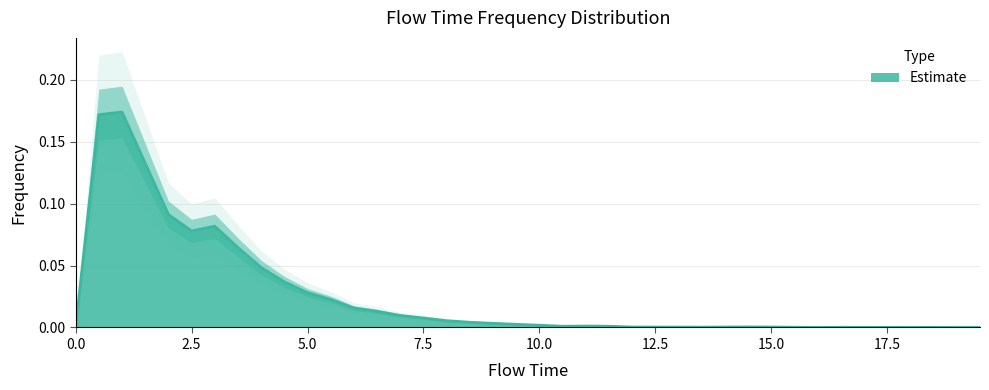

Reading left to right, extract all data points from this chart.

0.0	0.2	0.2	0.1	0.1	0.1	0.1	0.1	0.0	0.0	0.0	0.0	0.0	0.0	0.0	0.0	0.0	0.0	0.0	0.0	0.0	0.0	0.0	0.0	0.0	0.0	0.0	0.0	0.0	0.0	0.0	0.0	0.0	0.0	0.0	0.0	0.0	0.0	0.0	0.0